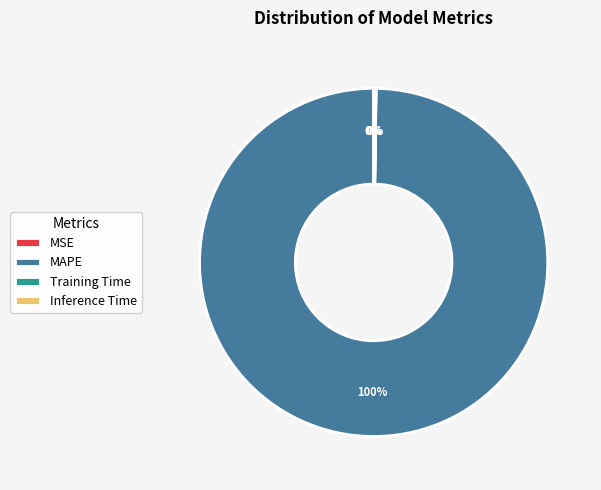

Which category has the biggest portion of the pie?

MAPE